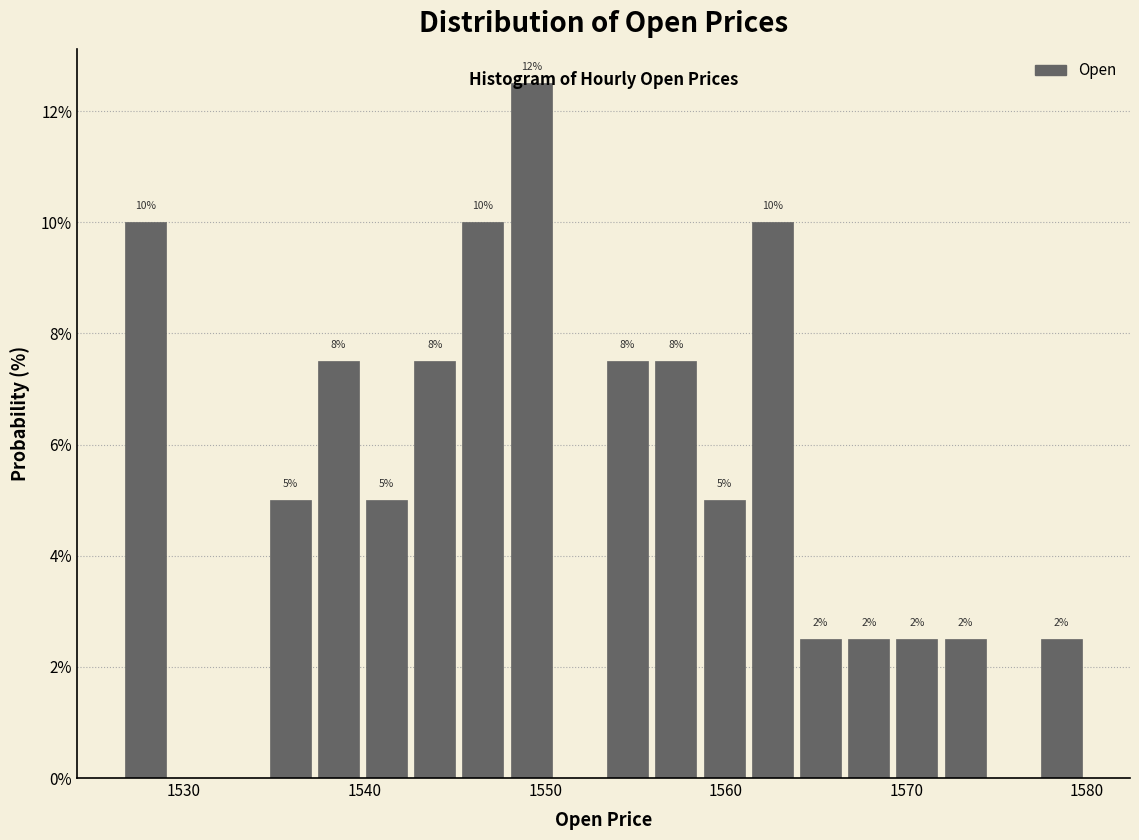

Read against the x-axis, roughly where is the centre of the tallest bar?

1549